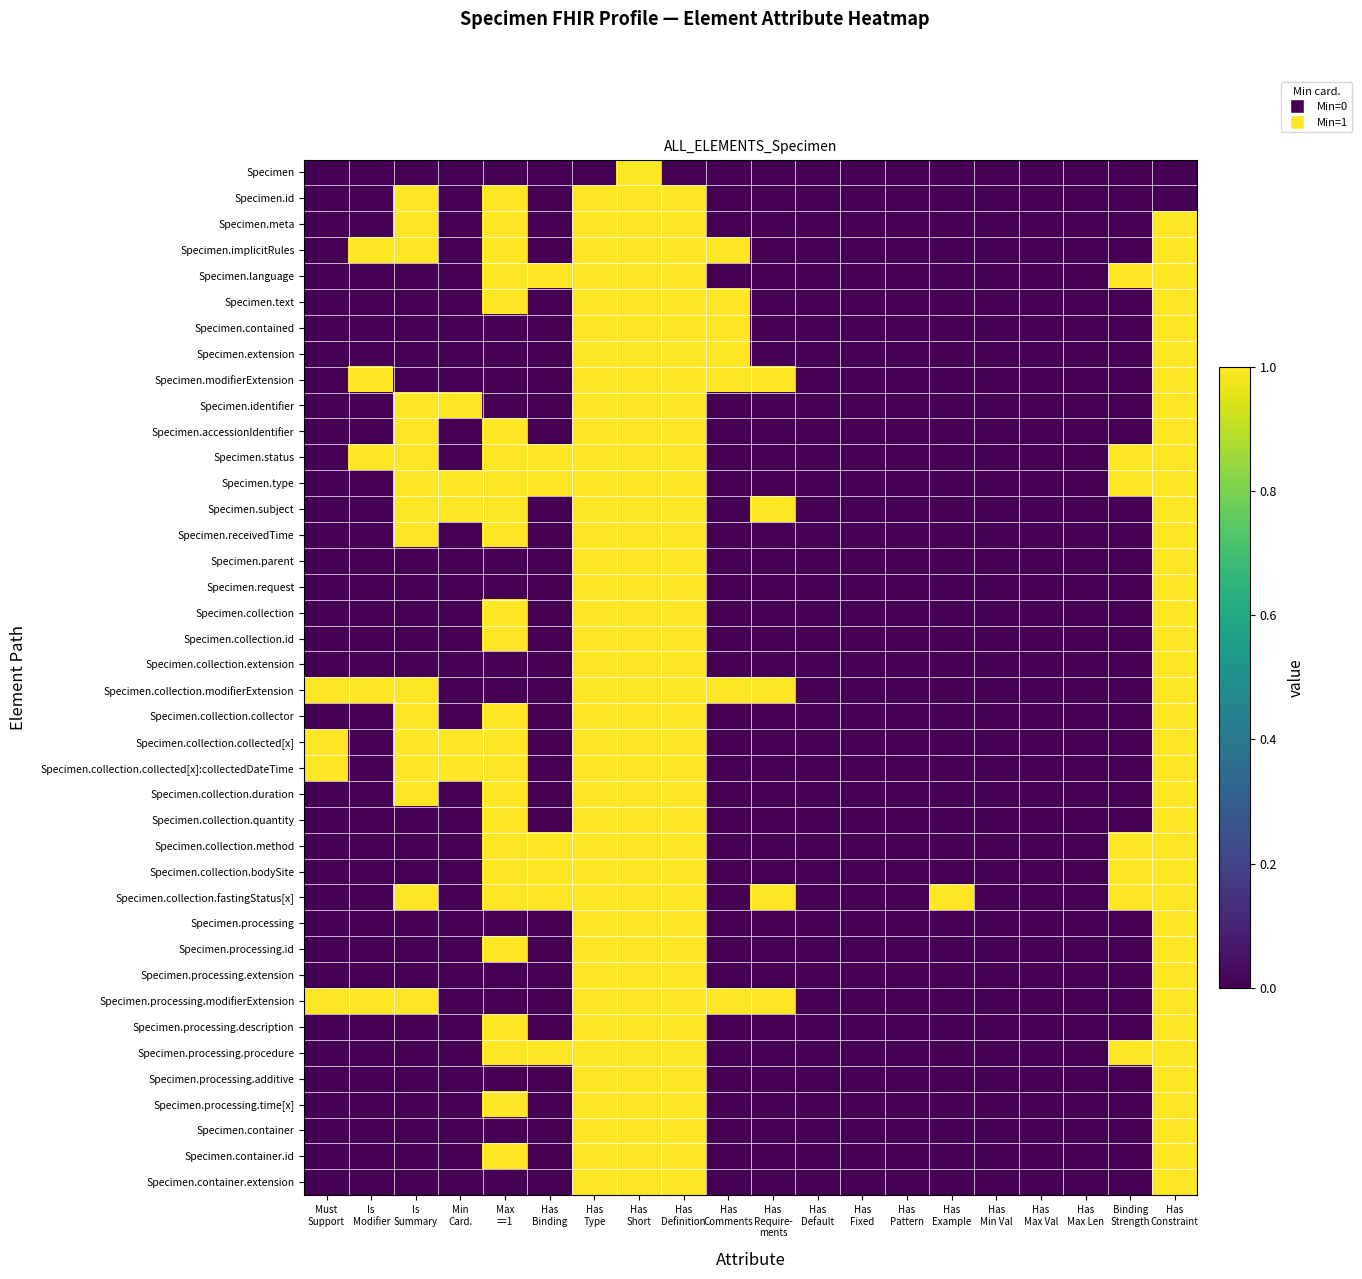

Reading left to right, transcribe all the data shown in this chart.

Specimen: Must
Support=0	Is
Modifier=0	Is
Summary=0	Min
Card.=0	Max
==1=0	Has
Binding=0	Has
Type=0	Has
Short=1	Has
Definition=0	Has
Comments=0	Has
Require-
ments=0	Has
Default=0	Has
Fixed=0	Has
Pattern=0	Has
Example=0	Has
Min Val=0	Has
Max Val=0	Has
Max Len=0	Binding
Strength=0	Has
Constraint=0
Specimen.id: Must
Support=0	Is
Modifier=0	Is
Summary=1	Min
Card.=0	Max
==1=1	Has
Binding=0	Has
Type=1	Has
Short=1	Has
Definition=1	Has
Comments=0	Has
Require-
ments=0	Has
Default=0	Has
Fixed=0	Has
Pattern=0	Has
Example=0	Has
Min Val=0	Has
Max Val=0	Has
Max Len=0	Binding
Strength=0	Has
Constraint=0
Specimen.meta: Must
Support=0	Is
Modifier=0	Is
Summary=1	Min
Card.=0	Max
==1=1	Has
Binding=0	Has
Type=1	Has
Short=1	Has
Definition=1	Has
Comments=0	Has
Require-
ments=0	Has
Default=0	Has
Fixed=0	Has
Pattern=0	Has
Example=0	Has
Min Val=0	Has
Max Val=0	Has
Max Len=0	Binding
Strength=0	Has
Constraint=1
Specimen.implicitRules: Must
Support=0	Is
Modifier=1	Is
Summary=1	Min
Card.=0	Max
==1=1	Has
Binding=0	Has
Type=1	Has
Short=1	Has
Definition=1	Has
Comments=1	Has
Require-
ments=0	Has
Default=0	Has
Fixed=0	Has
Pattern=0	Has
Example=0	Has
Min Val=0	Has
Max Val=0	Has
Max Len=0	Binding
Strength=0	Has
Constraint=1
Specimen.language: Must
Support=0	Is
Modifier=0	Is
Summary=0	Min
Card.=0	Max
==1=1	Has
Binding=1	Has
Type=1	Has
Short=1	Has
Definition=1	Has
Comments=0	Has
Require-
ments=0	Has
Default=0	Has
Fixed=0	Has
Pattern=0	Has
Example=0	Has
Min Val=0	Has
Max Val=0	Has
Max Len=0	Binding
Strength=1	Has
Constraint=1
Specimen.text: Must
Support=0	Is
Modifier=0	Is
Summary=0	Min
Card.=0	Max
==1=1	Has
Binding=0	Has
Type=1	Has
Short=1	Has
Definition=1	Has
Comments=1	Has
Require-
ments=0	Has
Default=0	Has
Fixed=0	Has
Pattern=0	Has
Example=0	Has
Min Val=0	Has
Max Val=0	Has
Max Len=0	Binding
Strength=0	Has
Constraint=1
Specimen.contained: Must
Support=0	Is
Modifier=0	Is
Summary=0	Min
Card.=0	Max
==1=0	Has
Binding=0	Has
Type=1	Has
Short=1	Has
Definition=1	Has
Comments=1	Has
Require-
ments=0	Has
Default=0	Has
Fixed=0	Has
Pattern=0	Has
Example=0	Has
Min Val=0	Has
Max Val=0	Has
Max Len=0	Binding
Strength=0	Has
Constraint=1
Specimen.extension: Must
Support=0	Is
Modifier=0	Is
Summary=0	Min
Card.=0	Max
==1=0	Has
Binding=0	Has
Type=1	Has
Short=1	Has
Definition=1	Has
Comments=1	Has
Require-
ments=0	Has
Default=0	Has
Fixed=0	Has
Pattern=0	Has
Example=0	Has
Min Val=0	Has
Max Val=0	Has
Max Len=0	Binding
Strength=0	Has
Constraint=1
Specimen.modifierExtension: Must
Support=0	Is
Modifier=1	Is
Summary=0	Min
Card.=0	Max
==1=0	Has
Binding=0	Has
Type=1	Has
Short=1	Has
Definition=1	Has
Comments=1	Has
Require-
ments=1	Has
Default=0	Has
Fixed=0	Has
Pattern=0	Has
Example=0	Has
Min Val=0	Has
Max Val=0	Has
Max Len=0	Binding
Strength=0	Has
Constraint=1
Specimen.identifier: Must
Support=0	Is
Modifier=0	Is
Summary=1	Min
Card.=1	Max
==1=0	Has
Binding=0	Has
Type=1	Has
Short=1	Has
Definition=1	Has
Comments=0	Has
Require-
ments=0	Has
Default=0	Has
Fixed=0	Has
Pattern=0	Has
Example=0	Has
Min Val=0	Has
Max Val=0	Has
Max Len=0	Binding
Strength=0	Has
Constraint=1
Specimen.accessionIdentifier: Must
Support=0	Is
Modifier=0	Is
Summary=1	Min
Card.=0	Max
==1=1	Has
Binding=0	Has
Type=1	Has
Short=1	Has
Definition=1	Has
Comments=0	Has
Require-
ments=0	Has
Default=0	Has
Fixed=0	Has
Pattern=0	Has
Example=0	Has
Min Val=0	Has
Max Val=0	Has
Max Len=0	Binding
Strength=0	Has
Constraint=1
Specimen.status: Must
Support=0	Is
Modifier=1	Is
Summary=1	Min
Card.=0	Max
==1=1	Has
Binding=1	Has
Type=1	Has
Short=1	Has
Definition=1	Has
Comments=0	Has
Require-
ments=0	Has
Default=0	Has
Fixed=0	Has
Pattern=0	Has
Example=0	Has
Min Val=0	Has
Max Val=0	Has
Max Len=0	Binding
Strength=1	Has
Constraint=1
Specimen.type: Must
Support=0	Is
Modifier=0	Is
Summary=1	Min
Card.=1	Max
==1=1	Has
Binding=1	Has
Type=1	Has
Short=1	Has
Definition=1	Has
Comments=0	Has
Require-
ments=0	Has
Default=0	Has
Fixed=0	Has
Pattern=0	Has
Example=0	Has
Min Val=0	Has
Max Val=0	Has
Max Len=0	Binding
Strength=1	Has
Constraint=1
Specimen.subject: Must
Support=0	Is
Modifier=0	Is
Summary=1	Min
Card.=1	Max
==1=1	Has
Binding=0	Has
Type=1	Has
Short=1	Has
Definition=1	Has
Comments=0	Has
Require-
ments=1	Has
Default=0	Has
Fixed=0	Has
Pattern=0	Has
Example=0	Has
Min Val=0	Has
Max Val=0	Has
Max Len=0	Binding
Strength=0	Has
Constraint=1
Specimen.receivedTime: Must
Support=0	Is
Modifier=0	Is
Summary=1	Min
Card.=0	Max
==1=1	Has
Binding=0	Has
Type=1	Has
Short=1	Has
Definition=1	Has
Comments=0	Has
Require-
ments=0	Has
Default=0	Has
Fixed=0	Has
Pattern=0	Has
Example=0	Has
Min Val=0	Has
Max Val=0	Has
Max Len=0	Binding
Strength=0	Has
Constraint=1
Specimen.parent: Must
Support=0	Is
Modifier=0	Is
Summary=0	Min
Card.=0	Max
==1=0	Has
Binding=0	Has
Type=1	Has
Short=1	Has
Definition=1	Has
Comments=0	Has
Require-
ments=0	Has
Default=0	Has
Fixed=0	Has
Pattern=0	Has
Example=0	Has
Min Val=0	Has
Max Val=0	Has
Max Len=0	Binding
Strength=0	Has
Constraint=1
Specimen.request: Must
Support=0	Is
Modifier=0	Is
Summary=0	Min
Card.=0	Max
==1=0	Has
Binding=0	Has
Type=1	Has
Short=1	Has
Definition=1	Has
Comments=0	Has
Require-
ments=0	Has
Default=0	Has
Fixed=0	Has
Pattern=0	Has
Example=0	Has
Min Val=0	Has
Max Val=0	Has
Max Len=0	Binding
Strength=0	Has
Constraint=1
Specimen.collection: Must
Support=0	Is
Modifier=0	Is
Summary=0	Min
Card.=0	Max
==1=1	Has
Binding=0	Has
Type=1	Has
Short=1	Has
Definition=1	Has
Comments=0	Has
Require-
ments=0	Has
Default=0	Has
Fixed=0	Has
Pattern=0	Has
Example=0	Has
Min Val=0	Has
Max Val=0	Has
Max Len=0	Binding
Strength=0	Has
Constraint=1
Specimen.collection.id: Must
Support=0	Is
Modifier=0	Is
Summary=0	Min
Card.=0	Max
==1=1	Has
Binding=0	Has
Type=1	Has
Short=1	Has
Definition=1	Has
Comments=0	Has
Require-
ments=0	Has
Default=0	Has
Fixed=0	Has
Pattern=0	Has
Example=0	Has
Min Val=0	Has
Max Val=0	Has
Max Len=0	Binding
Strength=0	Has
Constraint=1
Specimen.collection.extension: Must
Support=0	Is
Modifier=0	Is
Summary=0	Min
Card.=0	Max
==1=0	Has
Binding=0	Has
Type=1	Has
Short=1	Has
Definition=1	Has
Comments=0	Has
Require-
ments=0	Has
Default=0	Has
Fixed=0	Has
Pattern=0	Has
Example=0	Has
Min Val=0	Has
Max Val=0	Has
Max Len=0	Binding
Strength=0	Has
Constraint=1
Specimen.collection.modifierExtension: Must
Support=1	Is
Modifier=1	Is
Summary=1	Min
Card.=0	Max
==1=0	Has
Binding=0	Has
Type=1	Has
Short=1	Has
Definition=1	Has
Comments=1	Has
Require-
ments=1	Has
Default=0	Has
Fixed=0	Has
Pattern=0	Has
Example=0	Has
Min Val=0	Has
Max Val=0	Has
Max Len=0	Binding
Strength=0	Has
Constraint=1
Specimen.collection.collector: Must
Support=0	Is
Modifier=0	Is
Summary=1	Min
Card.=0	Max
==1=1	Has
Binding=0	Has
Type=1	Has
Short=1	Has
Definition=1	Has
Comments=0	Has
Require-
ments=0	Has
Default=0	Has
Fixed=0	Has
Pattern=0	Has
Example=0	Has
Min Val=0	Has
Max Val=0	Has
Max Len=0	Binding
Strength=0	Has
Constraint=1
Specimen.collection.collected[x]: Must
Support=1	Is
Modifier=0	Is
Summary=1	Min
Card.=1	Max
==1=1	Has
Binding=0	Has
Type=1	Has
Short=1	Has
Definition=1	Has
Comments=0	Has
Require-
ments=0	Has
Default=0	Has
Fixed=0	Has
Pattern=0	Has
Example=0	Has
Min Val=0	Has
Max Val=0	Has
Max Len=0	Binding
Strength=0	Has
Constraint=1
Specimen.collection.collected[x]:collectedDateTime: Must
Support=1	Is
Modifier=0	Is
Summary=1	Min
Card.=1	Max
==1=1	Has
Binding=0	Has
Type=1	Has
Short=1	Has
Definition=1	Has
Comments=0	Has
Require-
ments=0	Has
Default=0	Has
Fixed=0	Has
Pattern=0	Has
Example=0	Has
Min Val=0	Has
Max Val=0	Has
Max Len=0	Binding
Strength=0	Has
Constraint=1
Specimen.collection.duration: Must
Support=0	Is
Modifier=0	Is
Summary=1	Min
Card.=0	Max
==1=1	Has
Binding=0	Has
Type=1	Has
Short=1	Has
Definition=1	Has
Comments=0	Has
Require-
ments=0	Has
Default=0	Has
Fixed=0	Has
Pattern=0	Has
Example=0	Has
Min Val=0	Has
Max Val=0	Has
Max Len=0	Binding
Strength=0	Has
Constraint=1
Specimen.collection.quantity: Must
Support=0	Is
Modifier=0	Is
Summary=0	Min
Card.=0	Max
==1=1	Has
Binding=0	Has
Type=1	Has
Short=1	Has
Definition=1	Has
Comments=0	Has
Require-
ments=0	Has
Default=0	Has
Fixed=0	Has
Pattern=0	Has
Example=0	Has
Min Val=0	Has
Max Val=0	Has
Max Len=0	Binding
Strength=0	Has
Constraint=1
Specimen.collection.method: Must
Support=0	Is
Modifier=0	Is
Summary=0	Min
Card.=0	Max
==1=1	Has
Binding=1	Has
Type=1	Has
Short=1	Has
Definition=1	Has
Comments=0	Has
Require-
ments=0	Has
Default=0	Has
Fixed=0	Has
Pattern=0	Has
Example=0	Has
Min Val=0	Has
Max Val=0	Has
Max Len=0	Binding
Strength=1	Has
Constraint=1
Specimen.collection.bodySite: Must
Support=0	Is
Modifier=0	Is
Summary=0	Min
Card.=0	Max
==1=1	Has
Binding=1	Has
Type=1	Has
Short=1	Has
Definition=1	Has
Comments=0	Has
Require-
ments=0	Has
Default=0	Has
Fixed=0	Has
Pattern=0	Has
Example=0	Has
Min Val=0	Has
Max Val=0	Has
Max Len=0	Binding
Strength=1	Has
Constraint=1
Specimen.collection.fastingStatus[x]: Must
Support=0	Is
Modifier=0	Is
Summary=1	Min
Card.=0	Max
==1=1	Has
Binding=1	Has
Type=1	Has
Short=1	Has
Definition=1	Has
Comments=0	Has
Require-
ments=1	Has
Default=0	Has
Fixed=0	Has
Pattern=0	Has
Example=1	Has
Min Val=0	Has
Max Val=0	Has
Max Len=0	Binding
Strength=1	Has
Constraint=1
Specimen.processing: Must
Support=0	Is
Modifier=0	Is
Summary=0	Min
Card.=0	Max
==1=0	Has
Binding=0	Has
Type=1	Has
Short=1	Has
Definition=1	Has
Comments=0	Has
Require-
ments=0	Has
Default=0	Has
Fixed=0	Has
Pattern=0	Has
Example=0	Has
Min Val=0	Has
Max Val=0	Has
Max Len=0	Binding
Strength=0	Has
Constraint=1
Specimen.processing.id: Must
Support=0	Is
Modifier=0	Is
Summary=0	Min
Card.=0	Max
==1=1	Has
Binding=0	Has
Type=1	Has
Short=1	Has
Definition=1	Has
Comments=0	Has
Require-
ments=0	Has
Default=0	Has
Fixed=0	Has
Pattern=0	Has
Example=0	Has
Min Val=0	Has
Max Val=0	Has
Max Len=0	Binding
Strength=0	Has
Constraint=1
Specimen.processing.extension: Must
Support=0	Is
Modifier=0	Is
Summary=0	Min
Card.=0	Max
==1=0	Has
Binding=0	Has
Type=1	Has
Short=1	Has
Definition=1	Has
Comments=0	Has
Require-
ments=0	Has
Default=0	Has
Fixed=0	Has
Pattern=0	Has
Example=0	Has
Min Val=0	Has
Max Val=0	Has
Max Len=0	Binding
Strength=0	Has
Constraint=1
Specimen.processing.modifierExtension: Must
Support=1	Is
Modifier=1	Is
Summary=1	Min
Card.=0	Max
==1=0	Has
Binding=0	Has
Type=1	Has
Short=1	Has
Definition=1	Has
Comments=1	Has
Require-
ments=1	Has
Default=0	Has
Fixed=0	Has
Pattern=0	Has
Example=0	Has
Min Val=0	Has
Max Val=0	Has
Max Len=0	Binding
Strength=0	Has
Constraint=1
Specimen.processing.description: Must
Support=0	Is
Modifier=0	Is
Summary=0	Min
Card.=0	Max
==1=1	Has
Binding=0	Has
Type=1	Has
Short=1	Has
Definition=1	Has
Comments=0	Has
Require-
ments=0	Has
Default=0	Has
Fixed=0	Has
Pattern=0	Has
Example=0	Has
Min Val=0	Has
Max Val=0	Has
Max Len=0	Binding
Strength=0	Has
Constraint=1
Specimen.processing.procedure: Must
Support=0	Is
Modifier=0	Is
Summary=0	Min
Card.=0	Max
==1=1	Has
Binding=1	Has
Type=1	Has
Short=1	Has
Definition=1	Has
Comments=0	Has
Require-
ments=0	Has
Default=0	Has
Fixed=0	Has
Pattern=0	Has
Example=0	Has
Min Val=0	Has
Max Val=0	Has
Max Len=0	Binding
Strength=1	Has
Constraint=1
Specimen.processing.additive: Must
Support=0	Is
Modifier=0	Is
Summary=0	Min
Card.=0	Max
==1=0	Has
Binding=0	Has
Type=1	Has
Short=1	Has
Definition=1	Has
Comments=0	Has
Require-
ments=0	Has
Default=0	Has
Fixed=0	Has
Pattern=0	Has
Example=0	Has
Min Val=0	Has
Max Val=0	Has
Max Len=0	Binding
Strength=0	Has
Constraint=1
Specimen.processing.time[x]: Must
Support=0	Is
Modifier=0	Is
Summary=0	Min
Card.=0	Max
==1=1	Has
Binding=0	Has
Type=1	Has
Short=1	Has
Definition=1	Has
Comments=0	Has
Require-
ments=0	Has
Default=0	Has
Fixed=0	Has
Pattern=0	Has
Example=0	Has
Min Val=0	Has
Max Val=0	Has
Max Len=0	Binding
Strength=0	Has
Constraint=1
Specimen.container: Must
Support=0	Is
Modifier=0	Is
Summary=0	Min
Card.=0	Max
==1=0	Has
Binding=0	Has
Type=1	Has
Short=1	Has
Definition=1	Has
Comments=0	Has
Require-
ments=0	Has
Default=0	Has
Fixed=0	Has
Pattern=0	Has
Example=0	Has
Min Val=0	Has
Max Val=0	Has
Max Len=0	Binding
Strength=0	Has
Constraint=1
Specimen.container.id: Must
Support=0	Is
Modifier=0	Is
Summary=0	Min
Card.=0	Max
==1=1	Has
Binding=0	Has
Type=1	Has
Short=1	Has
Definition=1	Has
Comments=0	Has
Require-
ments=0	Has
Default=0	Has
Fixed=0	Has
Pattern=0	Has
Example=0	Has
Min Val=0	Has
Max Val=0	Has
Max Len=0	Binding
Strength=0	Has
Constraint=1
Specimen.container.extension: Must
Support=0	Is
Modifier=0	Is
Summary=0	Min
Card.=0	Max
==1=0	Has
Binding=0	Has
Type=1	Has
Short=1	Has
Definition=1	Has
Comments=0	Has
Require-
ments=0	Has
Default=0	Has
Fixed=0	Has
Pattern=0	Has
Example=0	Has
Min Val=0	Has
Max Val=0	Has
Max Len=0	Binding
Strength=0	Has
Constraint=1